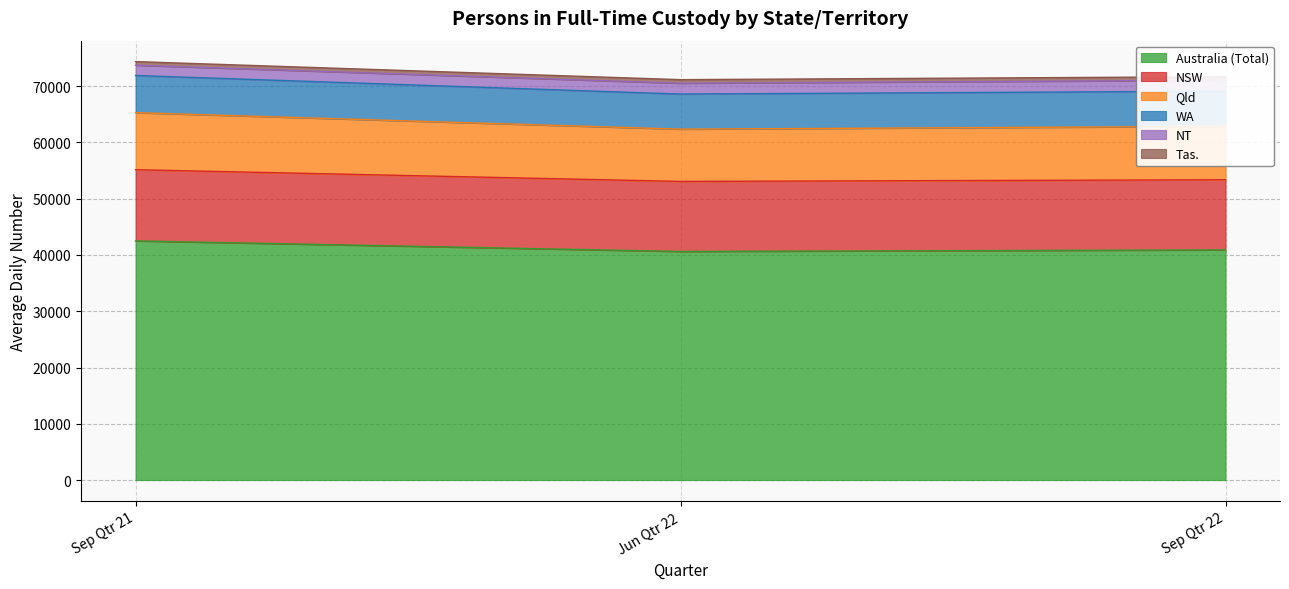

What is the minimum value for Australia (Total)?

40627